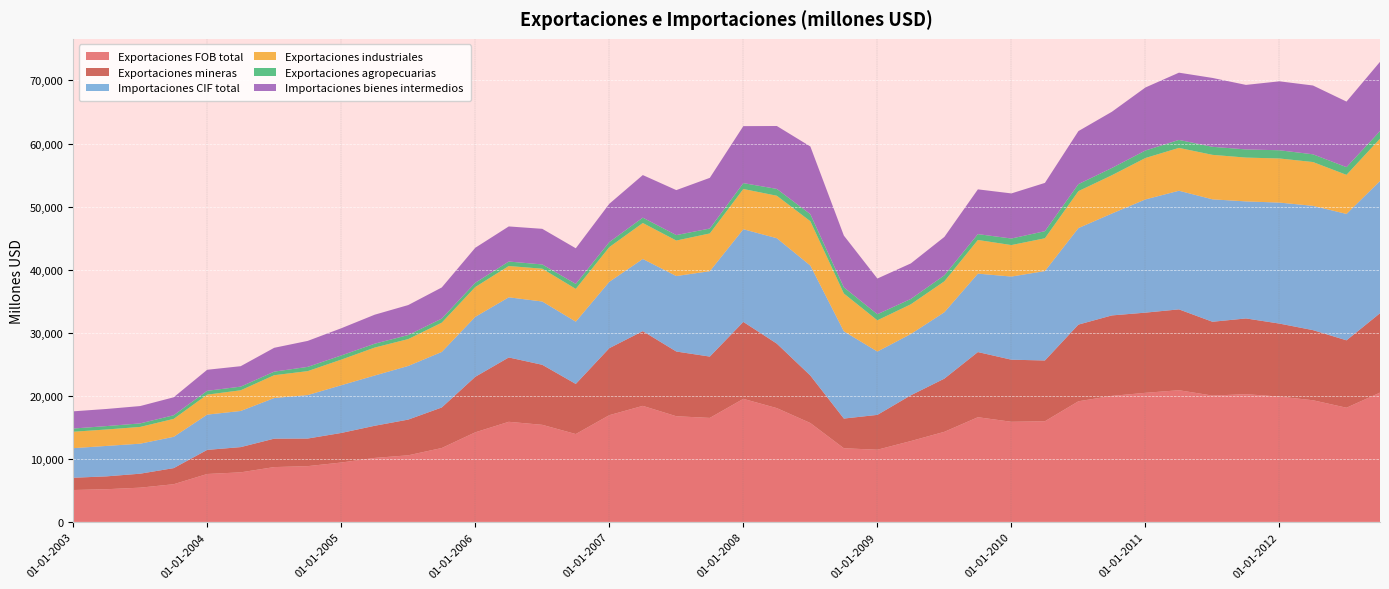

Reading right to left, list all the values displayed in this chart.

Exportaciones FOB total: 20499	18104	19290	19871	20253	20031	20880	20470	19983	19127	15960	15876	16600	14286	12822	11444	11679	15679	18041	19514	16490	16754	18401	16924	13931	15394	15874	14205	11716	10562	10145	9413	8843	8692	7860	7597	5975	5430	5185	5056
Exportaciones mineras: 12588	10687	11120	11576	12010	11705	12822	12713	12760	12160	9637	9844	10332	8434	7261	5526	4707	7532	10225	12200	9725	10264	11849	10624	7946	9519	10203	8802	6428	5661	5101	4691	4375	4508	4000	3822	2553	2215	2038	1943
Importaciones CIF total: 20973	20045	19710	19187	18559	19416	18812	17955	16160	15306	14180	13185	12435	10529	9714	10043	13839	17437	16719	14696	13542	11970	11444	10522	9878	10037	9538	9507	8807	8509	7969	7565	6896	6443	5731	5594	4962	4760	4828	4692
Exportaciones industriales: 6699	6196	6944	6994	6948	7051	6795	6566	6073	5856	5200	4992	5338	4903	4713	4952	5992	7029	6733	6379	5984	5629	5703	5499	5192	5201	4961	4728	4641	4258	4430	4061	3793	3618	3279	3167	2844	2656	2604	2603
Exportaciones agropecuarias: 1212	1222	1226	1302	1295	1276	1262	1191	1150	1112	1123	1040	930	949	848	966	981	1118	1083	935	781	862	849	801	793	674	710	675	647	643	614	661	675	566	580	608	578	559	542	510
Importaciones bienes intermedios: 10981	10397	10911	10934	10231	10923	10664	9994	8914	8410	7655	7152	7096	6090	5633	5660	8205	10738	9977	9034	8035	7134	6752	6069	5649	5648	5567	5551	4935	4753	4599	4313	4121	3781	3241	3335	2850	2750	2713	2728